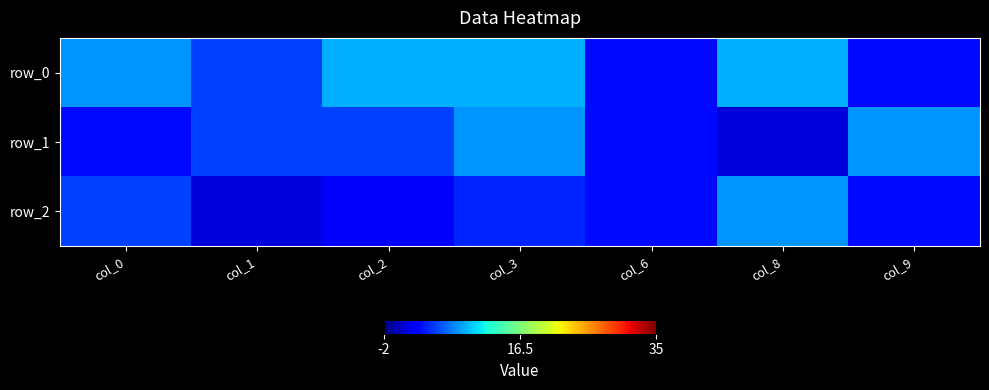

What is the minimum value for row_2?

1